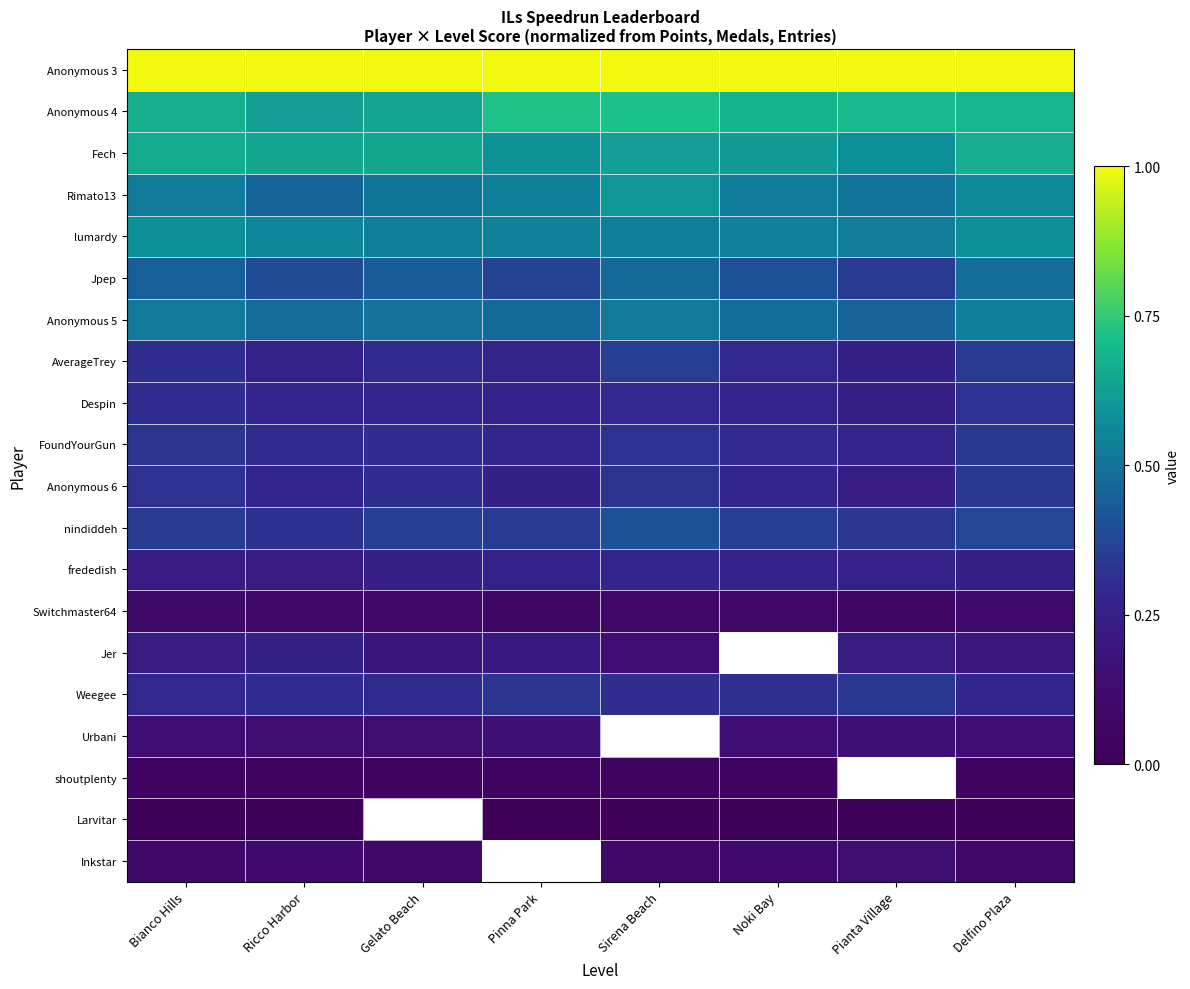

Reading left to right, list all the values displayed in this chart.

Anonymous 3: Bianco Hills=1.0	Ricco Harbor=1.0	Gelato Beach=1.0	Pinna Park=1.0	Sirena Beach=1.0	Noki Bay=1.0	Pianta Village=1.0	Delfino Plaza=1.0
Anonymous 4: Bianco Hills=0.7	Ricco Harbor=0.6	Gelato Beach=0.6	Pinna Park=0.7	Sirena Beach=0.7	Noki Bay=0.7	Pianta Village=0.7	Delfino Plaza=0.7
Fech: Bianco Hills=0.7	Ricco Harbor=0.6	Gelato Beach=0.6	Pinna Park=0.6	Sirena Beach=0.6	Noki Bay=0.6	Pianta Village=0.6	Delfino Plaza=0.7
Rimato13: Bianco Hills=0.5	Ricco Harbor=0.5	Gelato Beach=0.5	Pinna Park=0.5	Sirena Beach=0.6	Noki Bay=0.5	Pianta Village=0.5	Delfino Plaza=0.6
lumardy: Bianco Hills=0.6	Ricco Harbor=0.6	Gelato Beach=0.5	Pinna Park=0.5	Sirena Beach=0.5	Noki Bay=0.5	Pianta Village=0.5	Delfino Plaza=0.6
Jpep: Bianco Hills=0.4	Ricco Harbor=0.4	Gelato Beach=0.4	Pinna Park=0.4	Sirena Beach=0.5	Noki Bay=0.4	Pianta Village=0.3	Delfino Plaza=0.5
Anonymous 5: Bianco Hills=0.5	Ricco Harbor=0.5	Gelato Beach=0.5	Pinna Park=0.5	Sirena Beach=0.5	Noki Bay=0.5	Pianta Village=0.5	Delfino Plaza=0.5
AverageTrey: Bianco Hills=0.3	Ricco Harbor=0.3	Gelato Beach=0.3	Pinna Park=0.3	Sirena Beach=0.4	Noki Bay=0.3	Pianta Village=0.3	Delfino Plaza=0.3
Despin: Bianco Hills=0.3	Ricco Harbor=0.3	Gelato Beach=0.3	Pinna Park=0.3	Sirena Beach=0.3	Noki Bay=0.3	Pianta Village=0.2	Delfino Plaza=0.3
FoundYourGun: Bianco Hills=0.3	Ricco Harbor=0.3	Gelato Beach=0.3	Pinna Park=0.3	Sirena Beach=0.3	Noki Bay=0.3	Pianta Village=0.3	Delfino Plaza=0.3
Anonymous 6: Bianco Hills=0.3	Ricco Harbor=0.3	Gelato Beach=0.3	Pinna Park=0.3	Sirena Beach=0.3	Noki Bay=0.3	Pianta Village=0.2	Delfino Plaza=0.3
nindiddeh: Bianco Hills=0.3	Ricco Harbor=0.3	Gelato Beach=0.4	Pinna Park=0.4	Sirena Beach=0.4	Noki Bay=0.4	Pianta Village=0.3	Delfino Plaza=0.4
frededish: Bianco Hills=0.2	Ricco Harbor=0.2	Gelato Beach=0.3	Pinna Park=0.3	Sirena Beach=0.3	Noki Bay=0.3	Pianta Village=0.3	Delfino Plaza=0.3
Switchmaster64: Bianco Hills=0.1	Ricco Harbor=0.1	Gelato Beach=0.1	Pinna Park=0.1	Sirena Beach=0.1	Noki Bay=0.1	Pianta Village=0.1	Delfino Plaza=0.1
Jer: Bianco Hills=0.2	Ricco Harbor=0.3	Gelato Beach=0.2	Pinna Park=0.2	Sirena Beach=0.1	Noki Bay=0.2	Pianta Village=0.2	Delfino Plaza=0.2
Weegee: Bianco Hills=0.3	Ricco Harbor=0.3	Gelato Beach=0.3	Pinna Park=0.3	Sirena Beach=0.3	Noki Bay=0.3	Pianta Village=0.3	Delfino Plaza=0.3
Urbani: Bianco Hills=0.1	Ricco Harbor=0.1	Gelato Beach=0.1	Pinna Park=0.2	Sirena Beach=0.1	Noki Bay=0.2	Pianta Village=0.2	Delfino Plaza=0.1
shoutplenty: Bianco Hills=0.0	Ricco Harbor=0.0	Gelato Beach=0.0	Pinna Park=0.1	Sirena Beach=0.0	Noki Bay=0.0	Pianta Village=0.1	Delfino Plaza=0.0
Larvitar: Bianco Hills=0.0	Ricco Harbor=0.0	Gelato Beach=0.0	Pinna Park=0.0	Sirena Beach=0.0	Noki Bay=0.0	Pianta Village=0.0	Delfino Plaza=0.0
Inkstar: Bianco Hills=0.1	Ricco Harbor=0.1	Gelato Beach=0.1	Pinna Park=0.1	Sirena Beach=0.1	Noki Bay=0.1	Pianta Village=0.1	Delfino Plaza=0.1